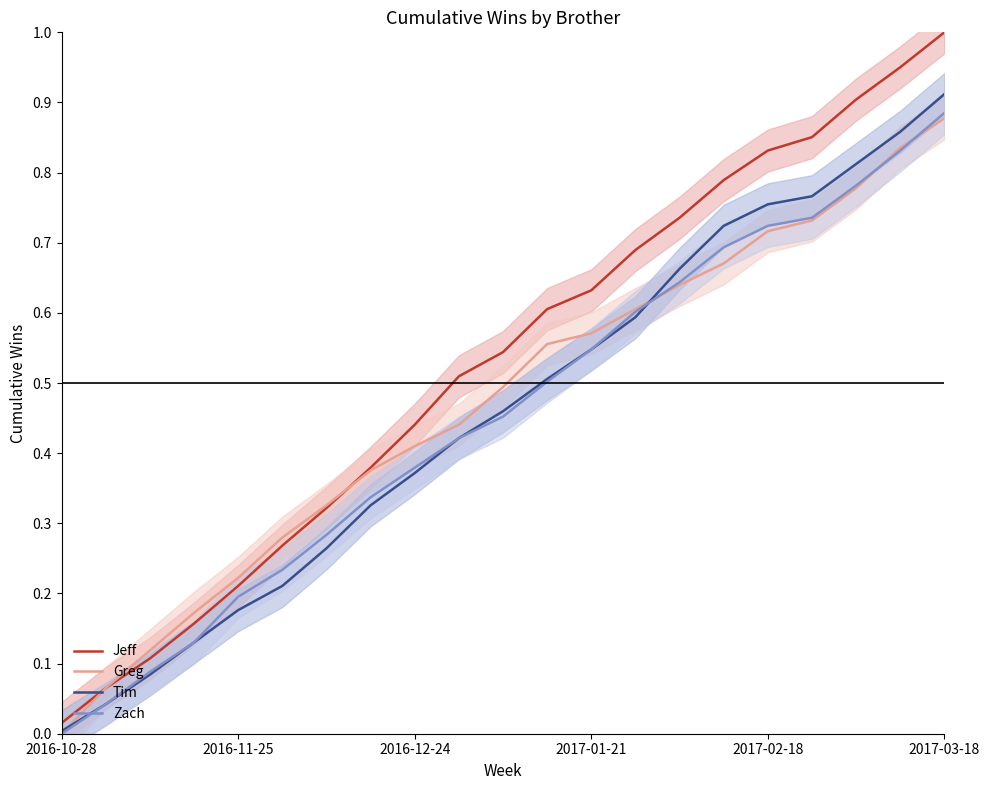

The value of Tim at 19 is 0.9. True or false?

True